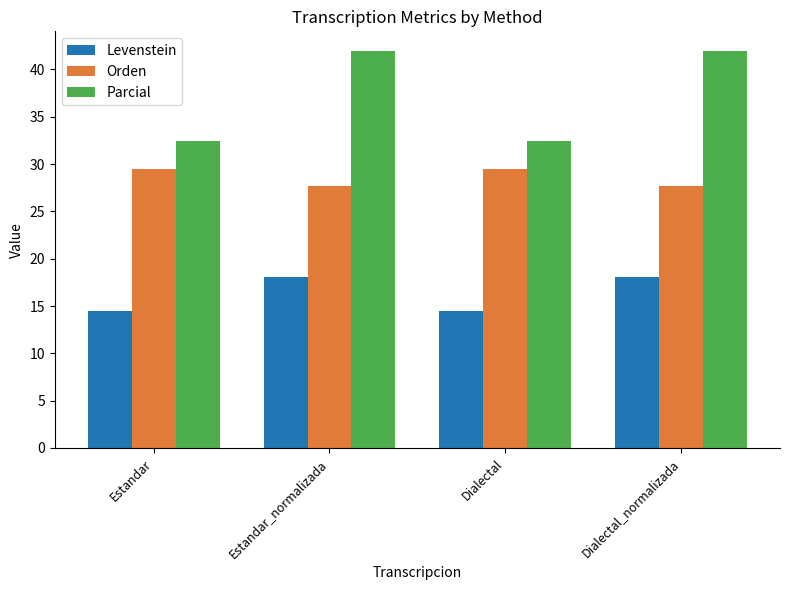

What is the value of the Levenstein bar at the 1st from the left?

14.5